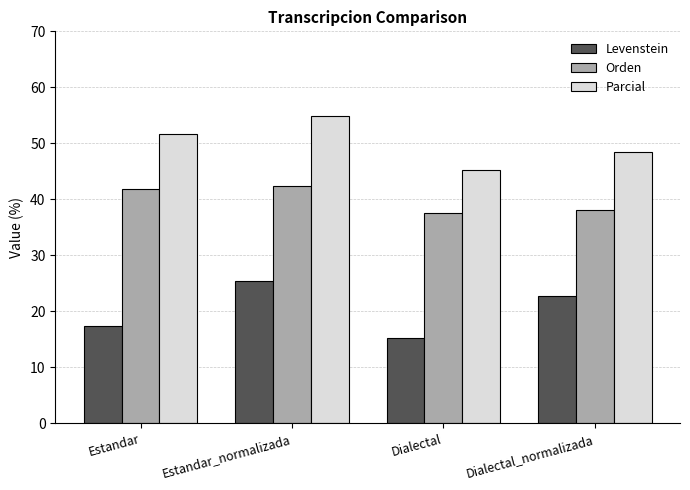

Rank the categories by Parcial value from lowest to highest.

Dialectal, Dialectal_normalizada, Estandar, Estandar_normalizada